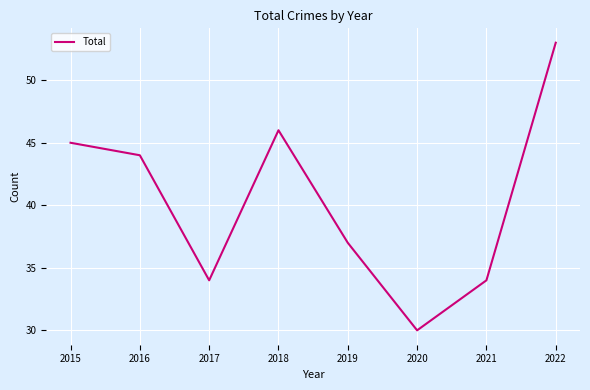

What is the difference between the maximum and minimum values?

23